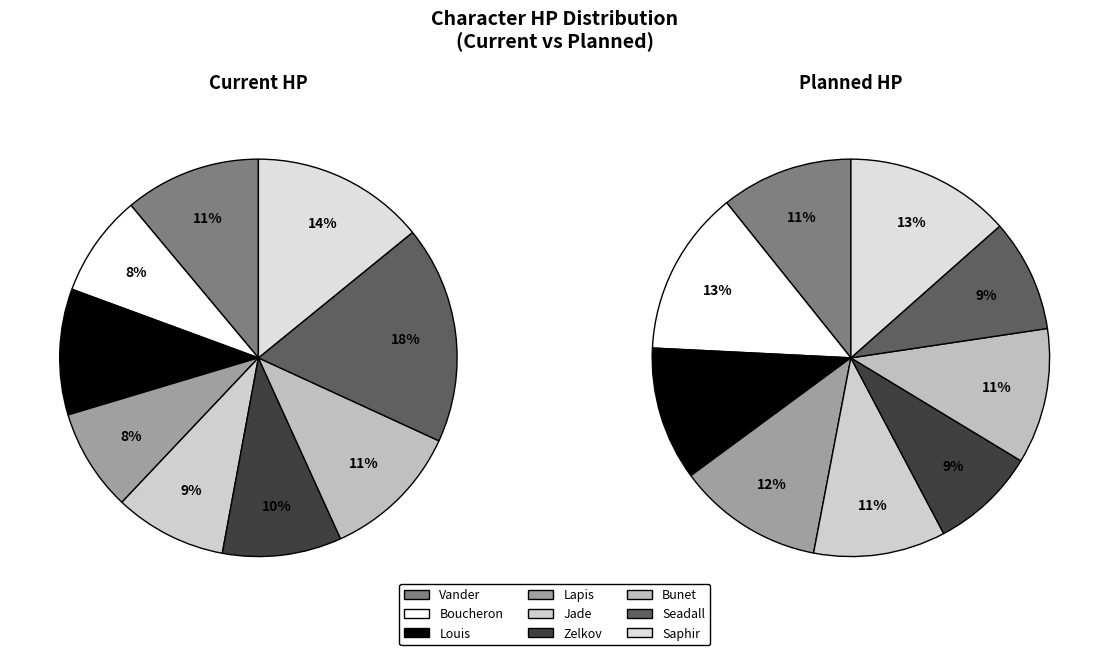

To the nearest percent, what is the difference between the largest and smallest slice percentages?

9%